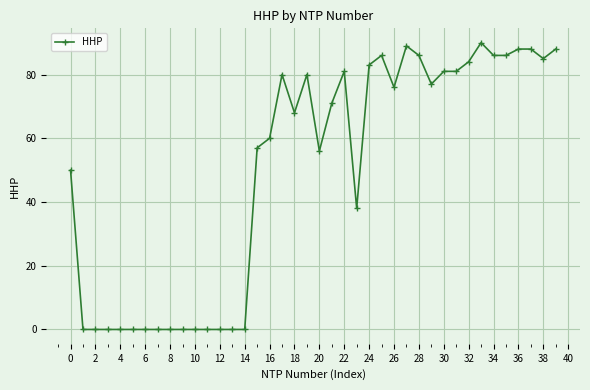

True or false: the data has more than 2 interior local peaks.

True